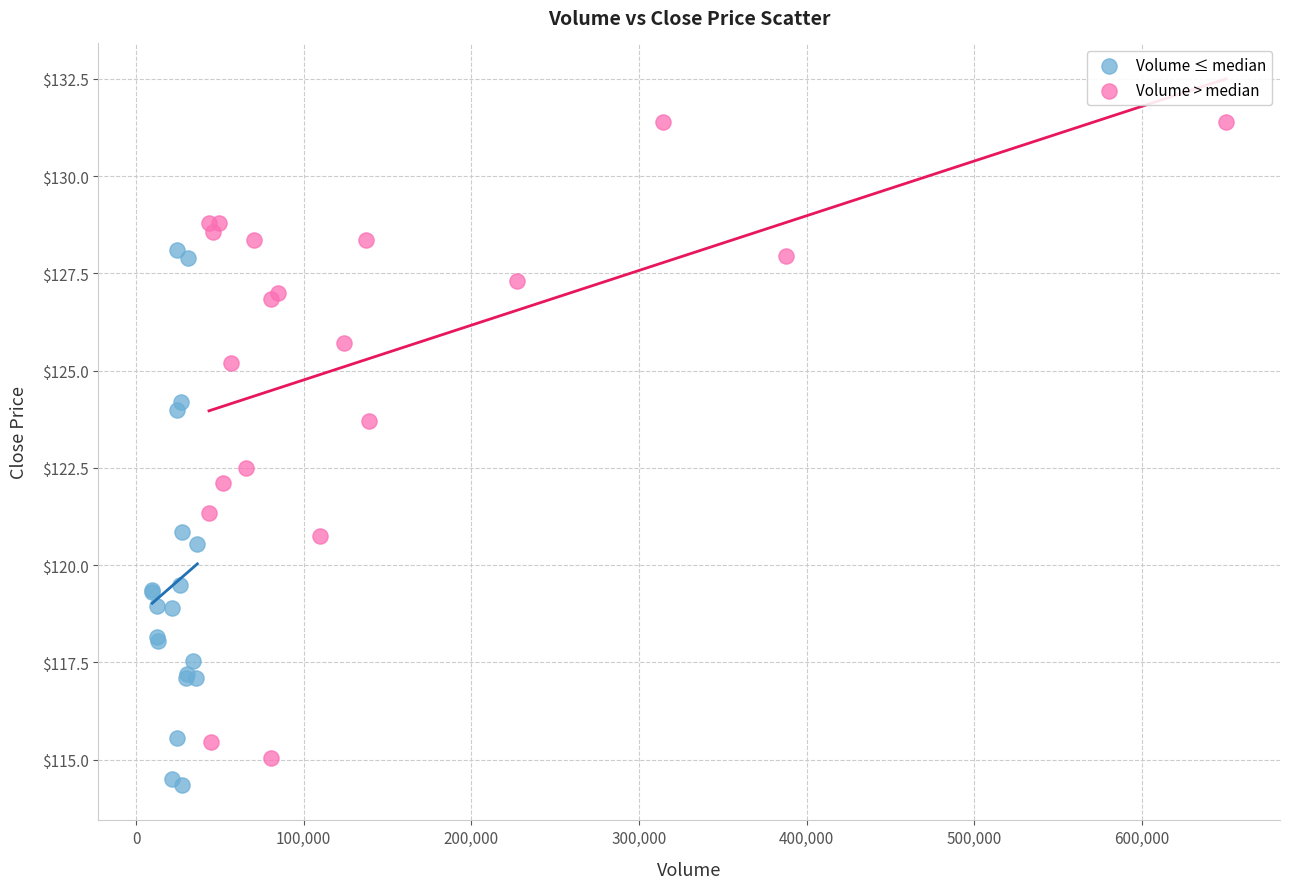

Which series contains the highest Y value?

Volume > median